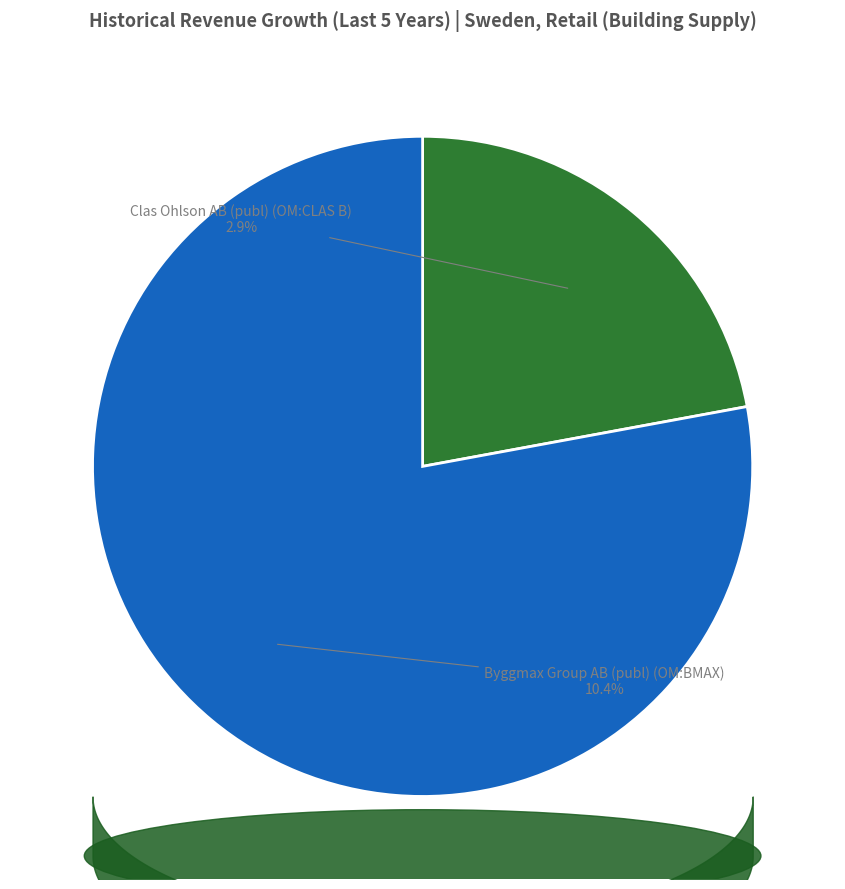

How many slices are in this pie chart?

2